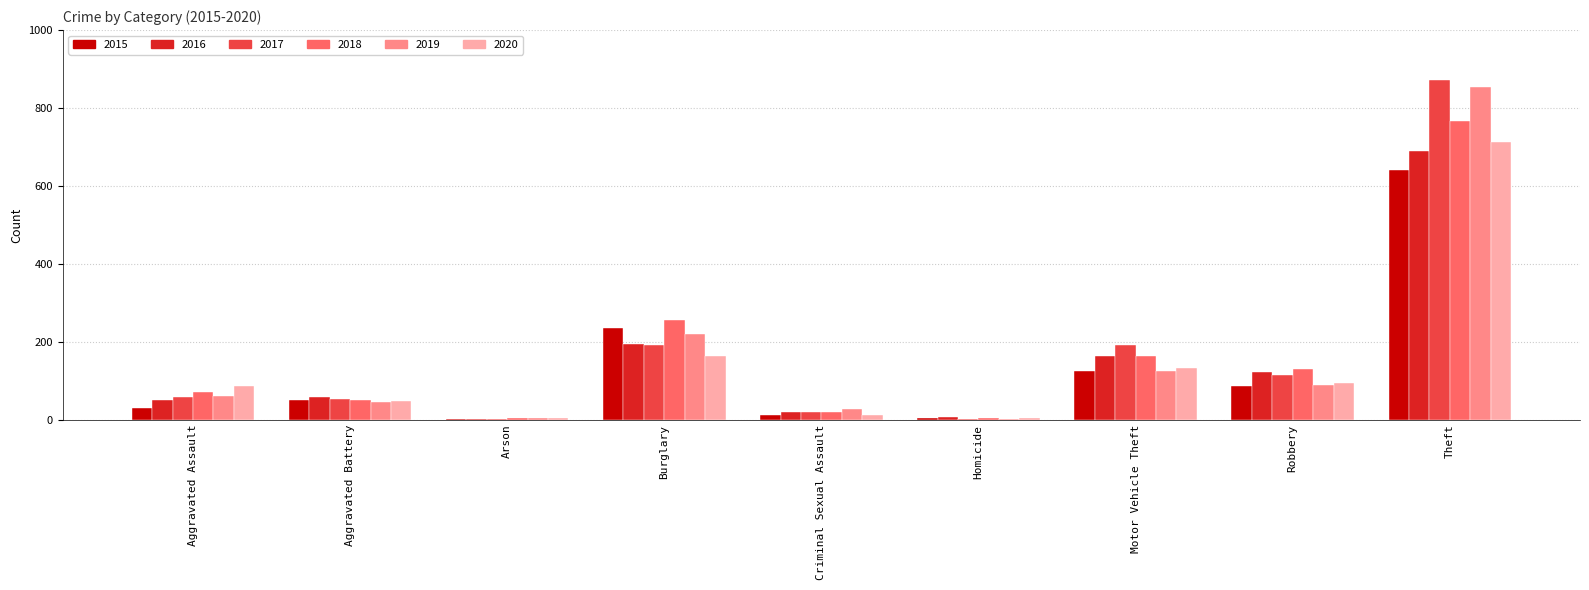

At which label does 2016 reach its peak?

Theft